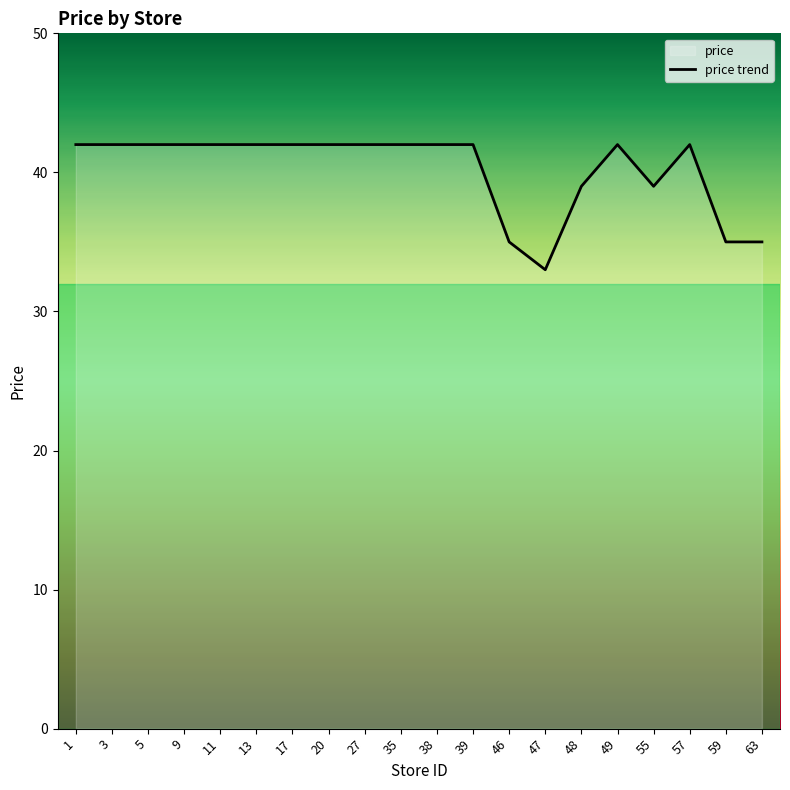

Reading left to right, list all the values displayed in this chart.

1=42	3=42	5=42	9=42	11=42	13=42	17=42	20=42	27=42	35=42	38=42	39=42	46=35	47=33	48=39	49=42	55=39	57=42	59=35	63=35